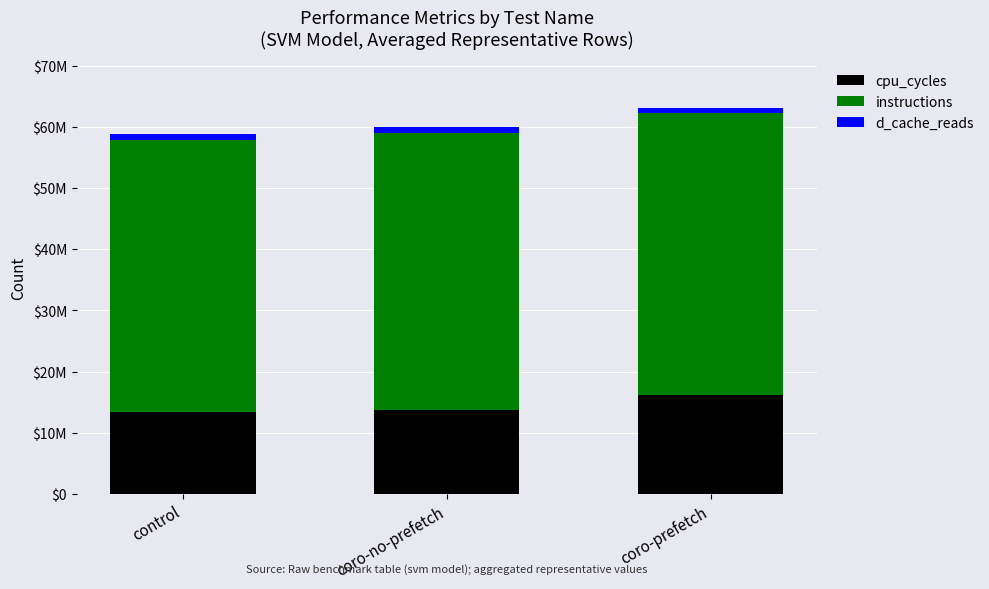

Between control and coro-no-prefetch, which series saw the biggest shift?

instructions